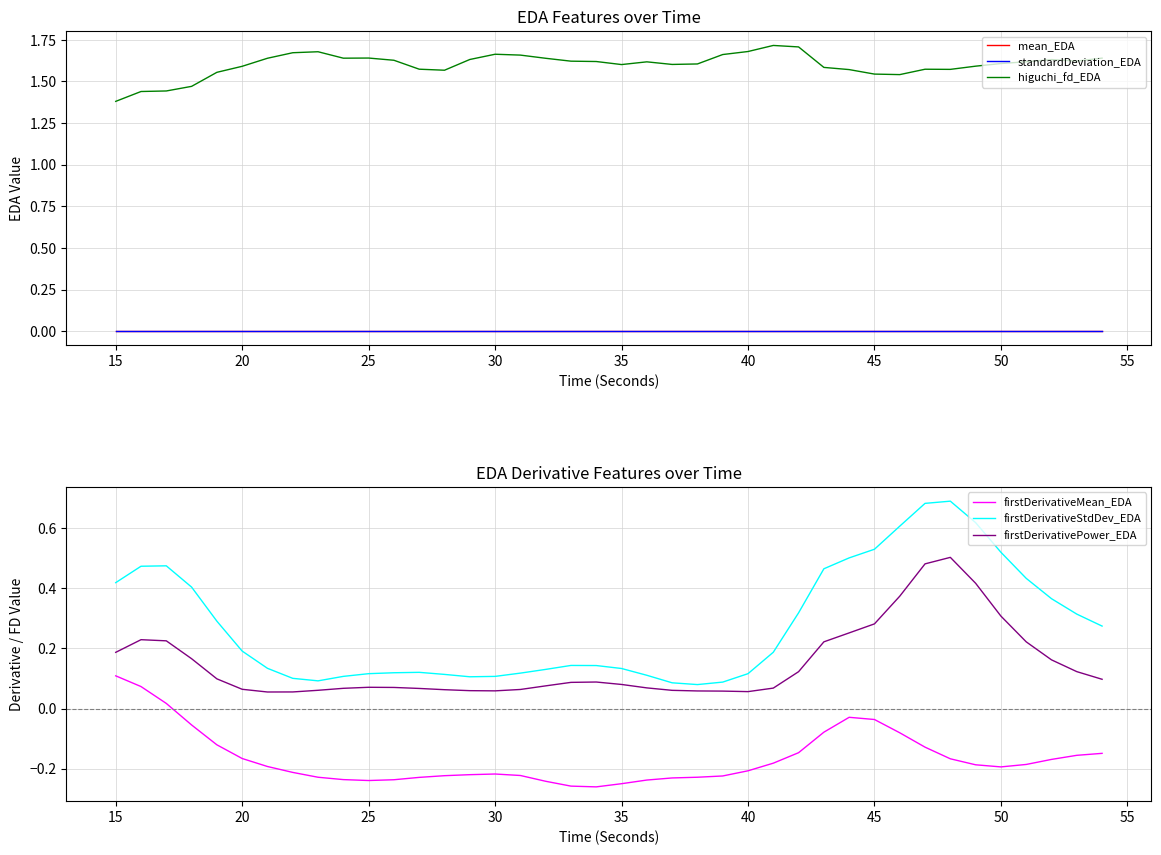

How many series are shown in this chart?

6